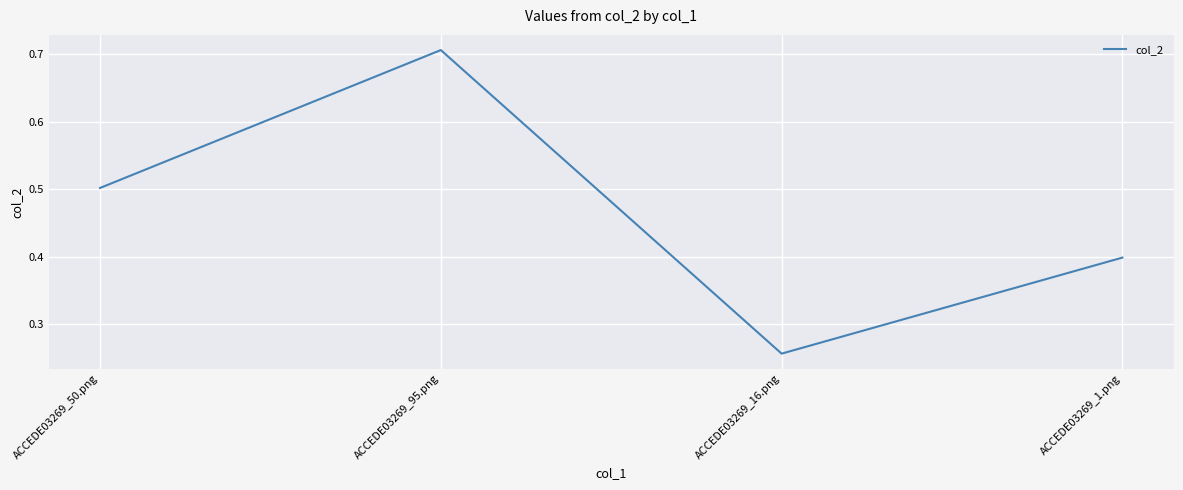

What position from the left is ACCEDE03269_50.png?

1